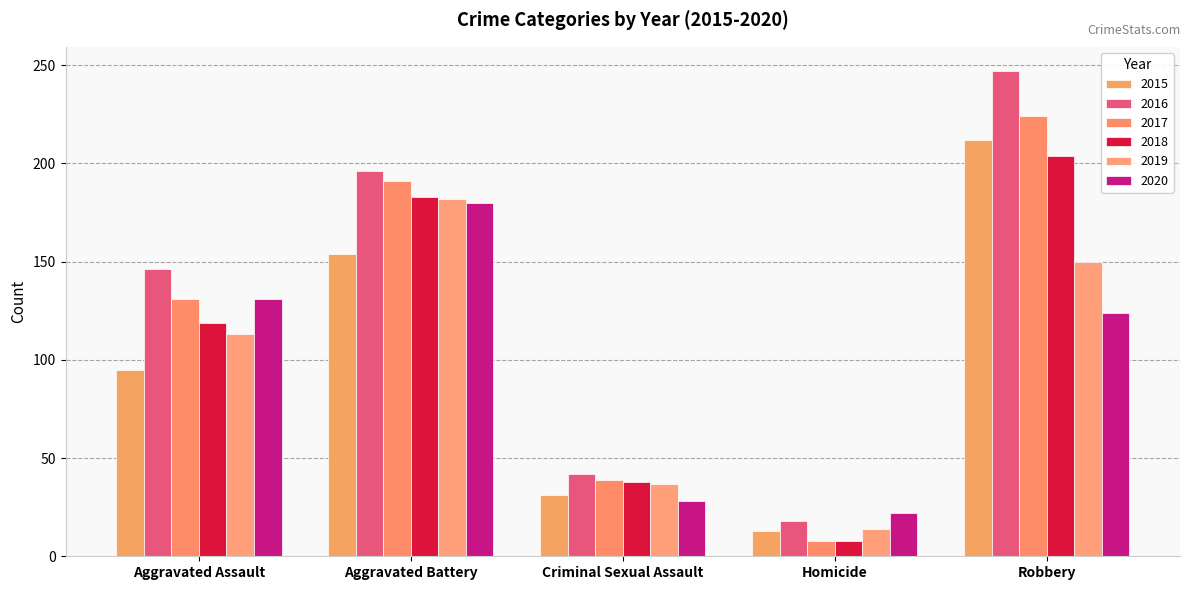

How many distinct data groups are displayed?

6